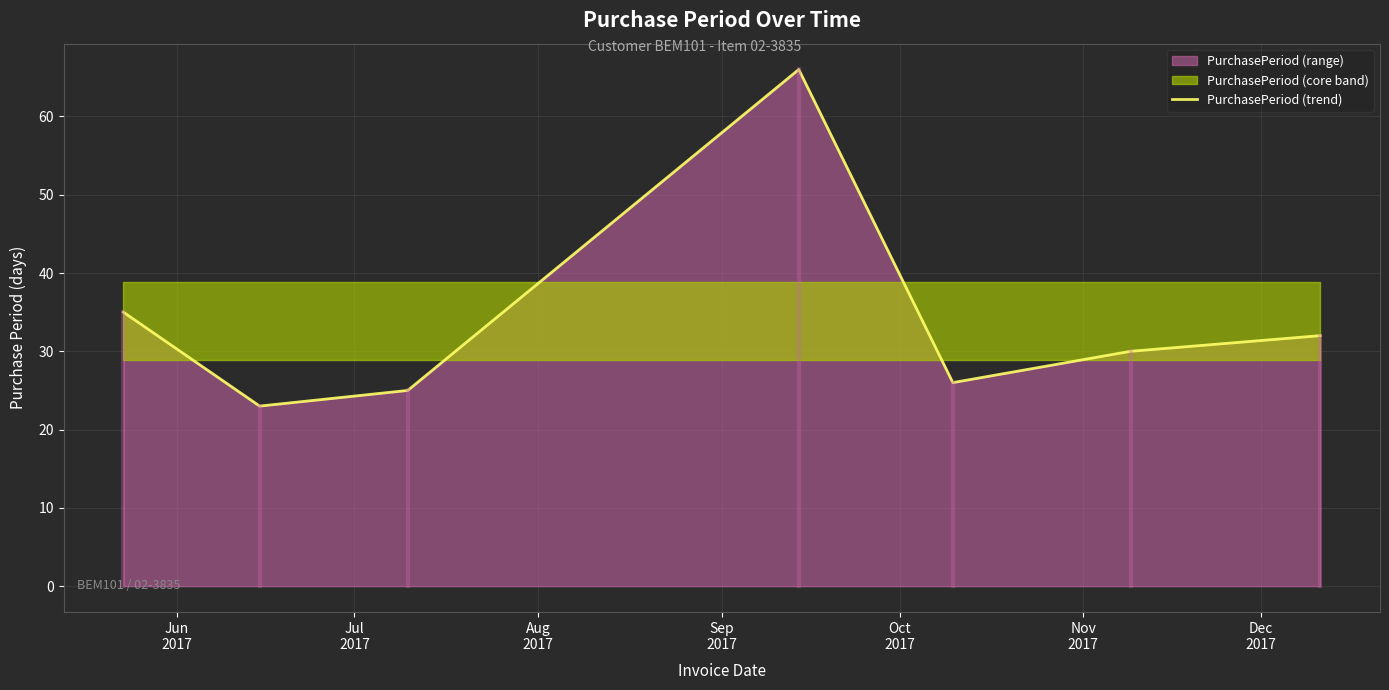

What is the minimum value for PurchasePeriod (trend)?

23